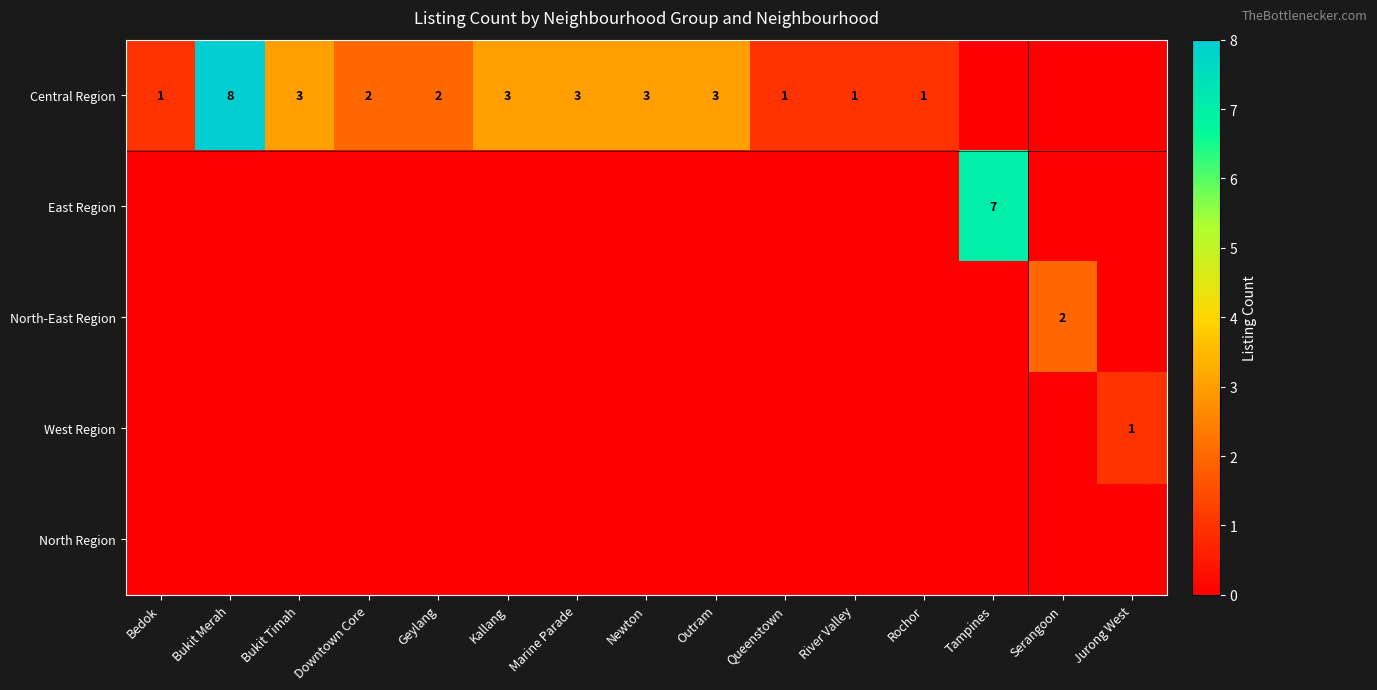

True or false: East Region has a value of 2 at Tampines.

False